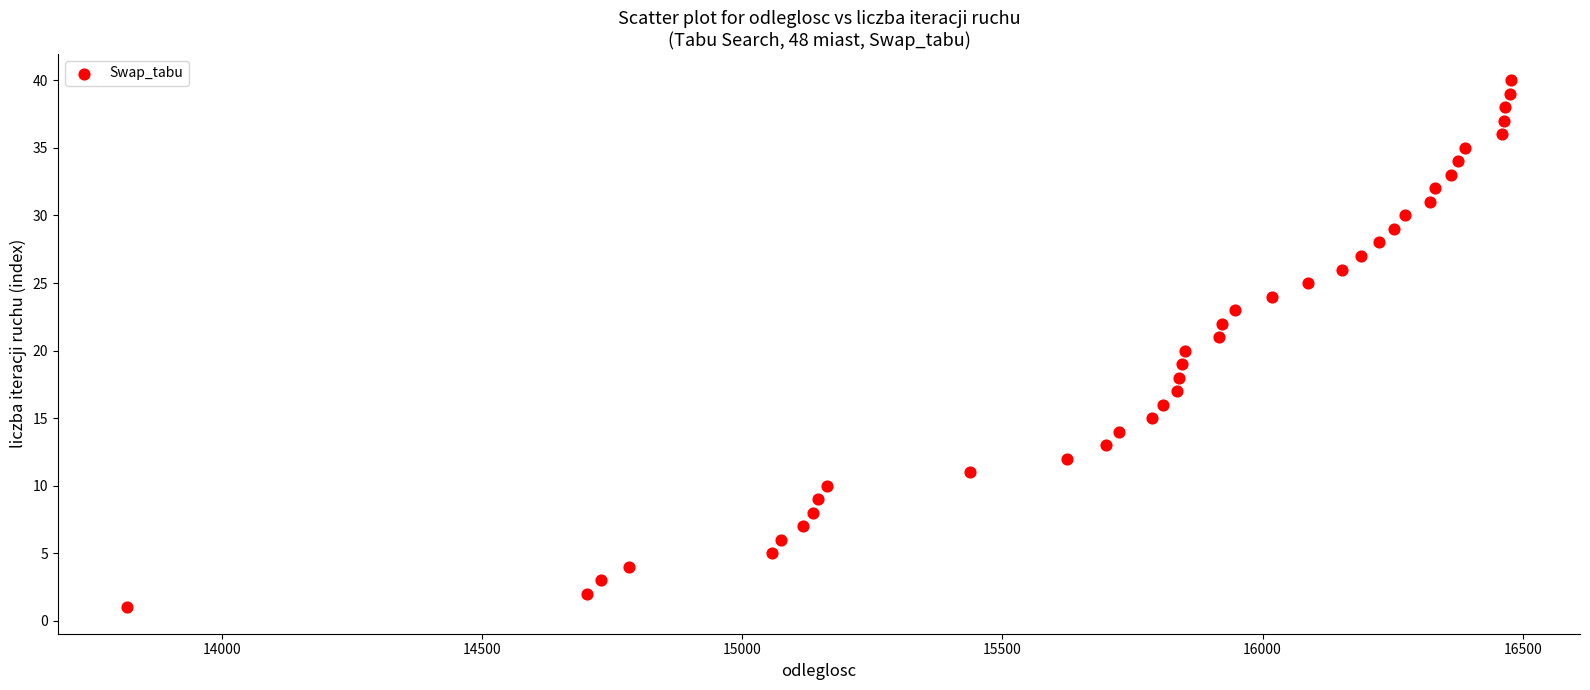

What is the range of X values (max minus min)?

2659